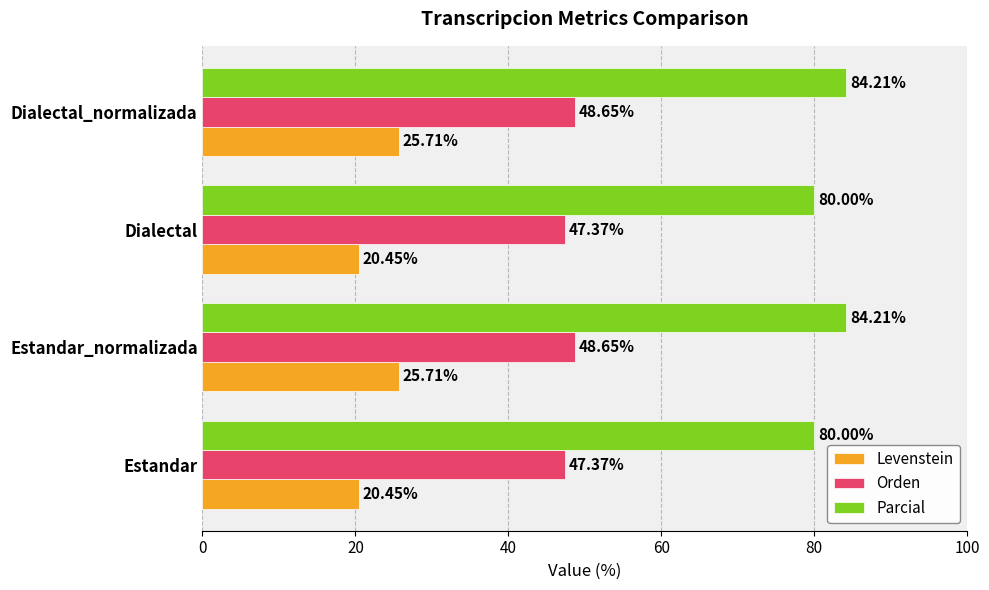

What is the average value of the Levenstein series?

23.1